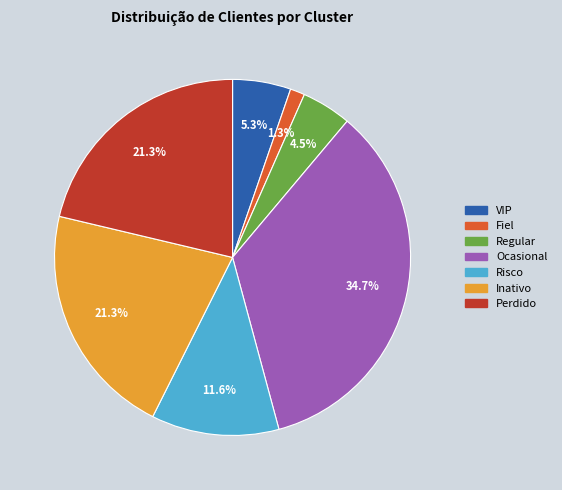

What percentage do Inativo and Risco together represent?

32.9%